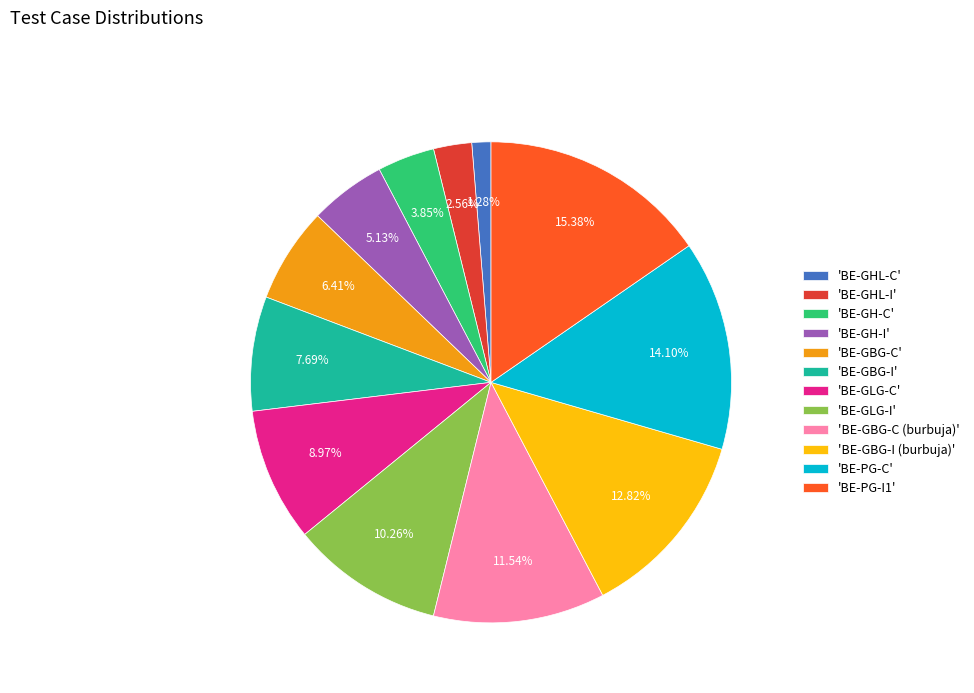

Between 'BE-PG-I1' and 'BE-GBG-I', which is larger?

'BE-PG-I1'